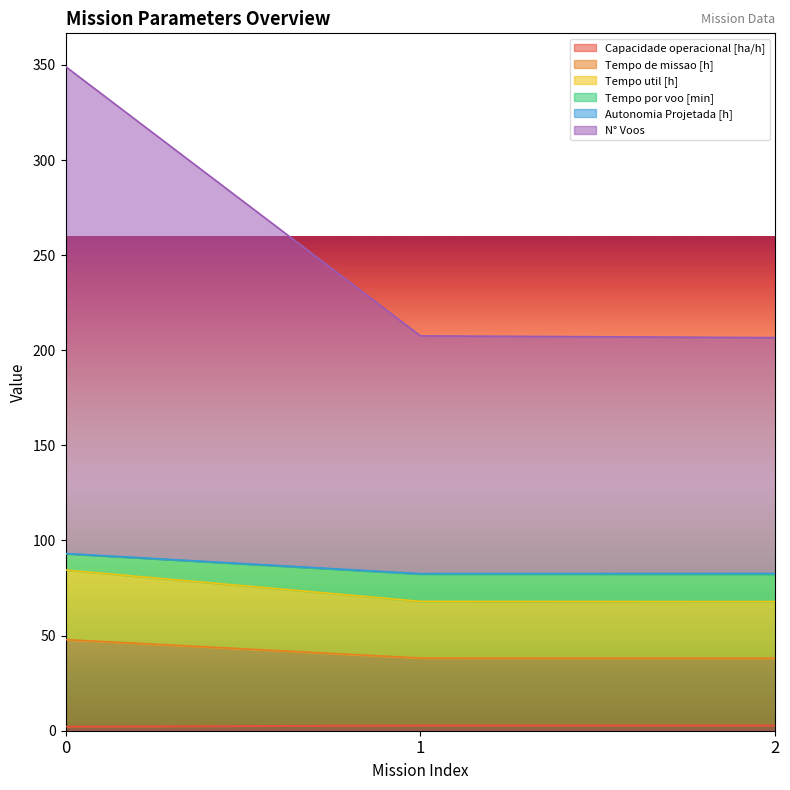

Is the value of Tempo por voo [min] at 1 greater than the value of Tempo de missao [h] at 1?

Yes